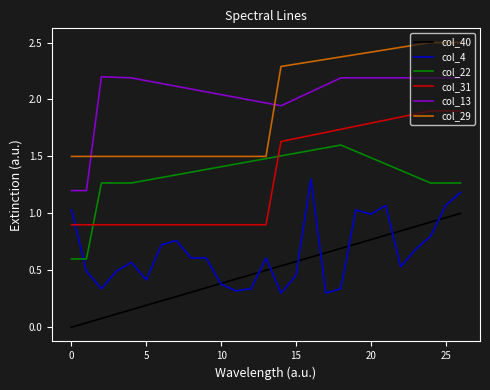

Which series has the largest total across all categories?

col_13